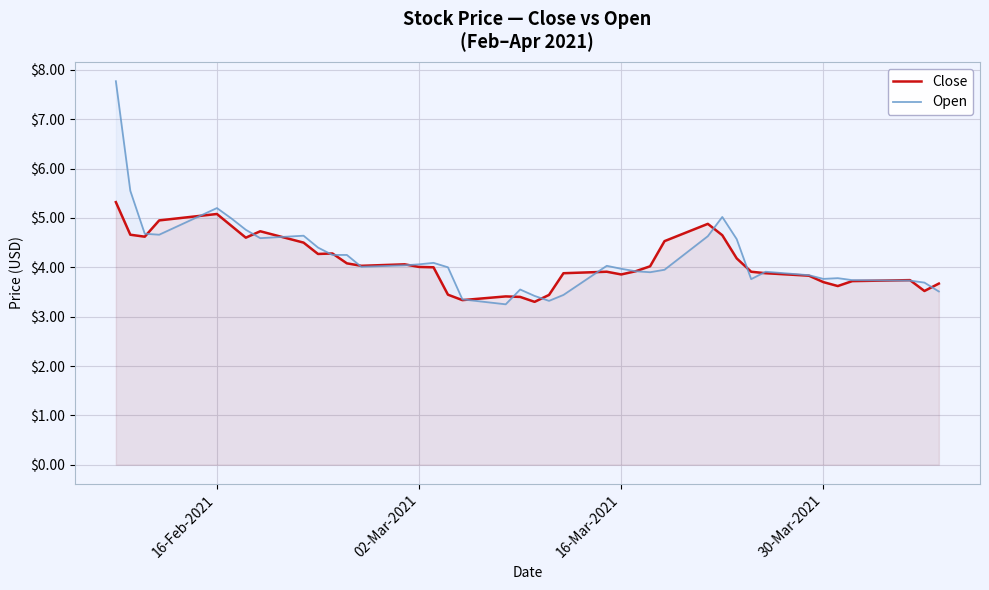

After their last crossing, which series has the higher values: Open or Close?

Close